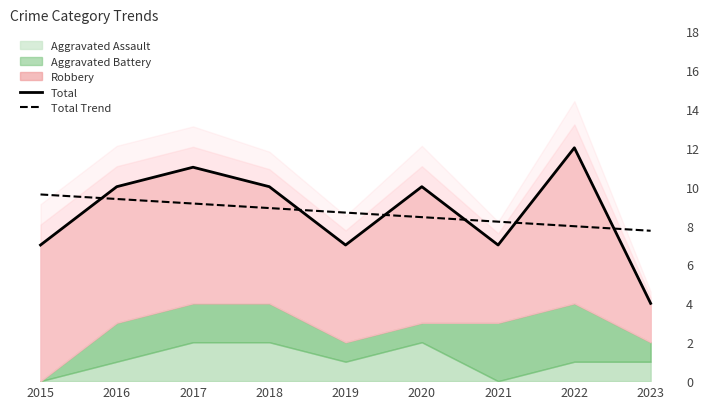

How many values in the Total Trend series are below 8?

2